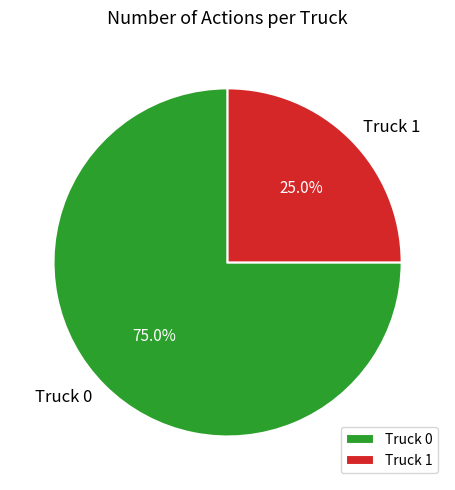

What is the smallest slice in the pie chart?

Truck 1